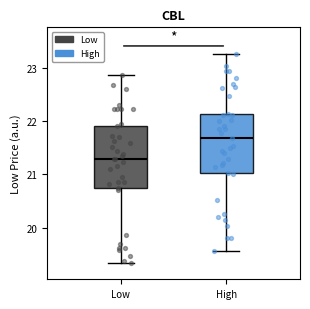

Where does the lower whisker of the box for High end on the y-axis? The values are not printed on the chart, so give them approximately, as read against the axis.

19.6